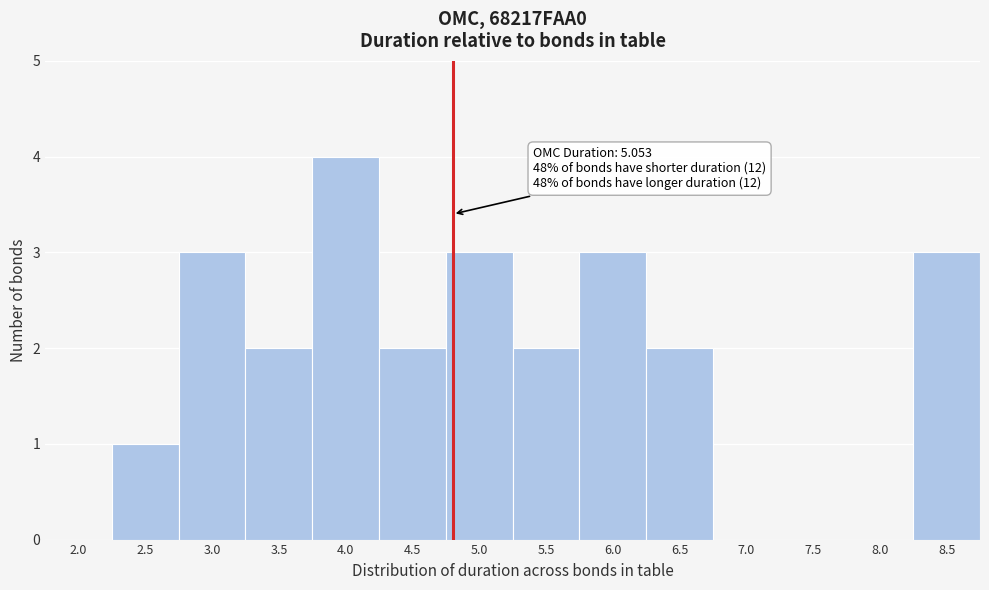

Reading left to right, extract all data points from this chart.

2.0=0	2.5=1	3.0=3	3.5=2	4.0=4	4.5=2	5.0=3	5.5=2	6.0=3	6.5=2	7.0=0	7.5=0	8.0=0	8.5=3